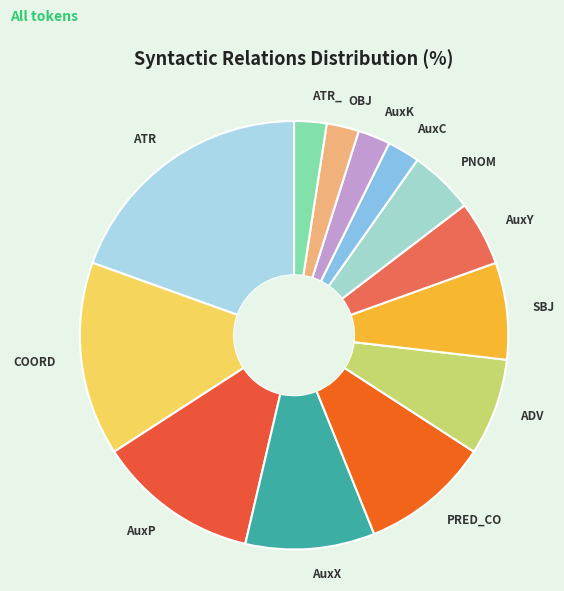

Which category has the biggest portion of the pie?

ATR